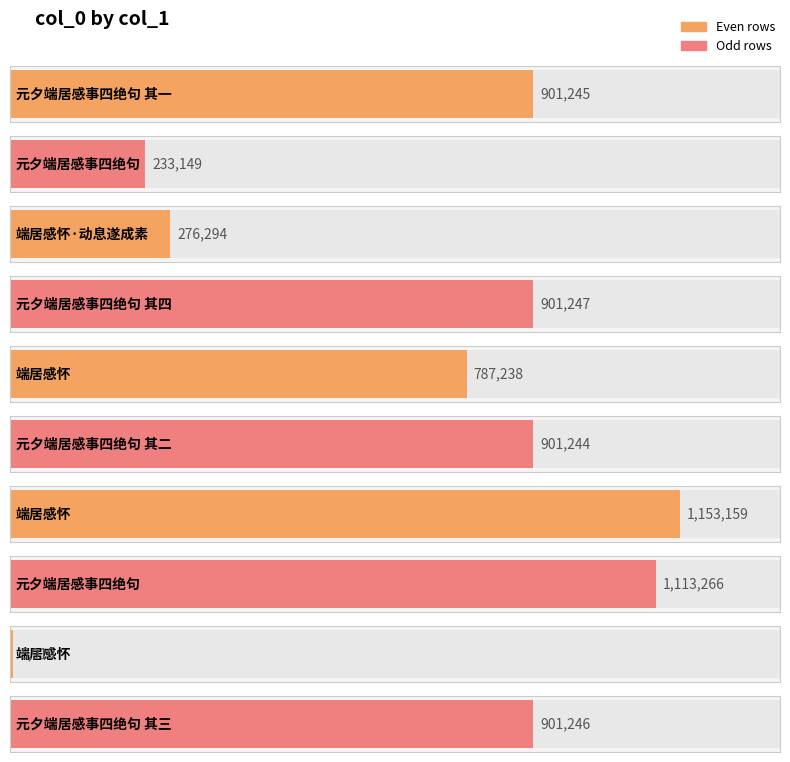

The value at 元夕端居感事四绝句 其一 is 345653. True or false?

False